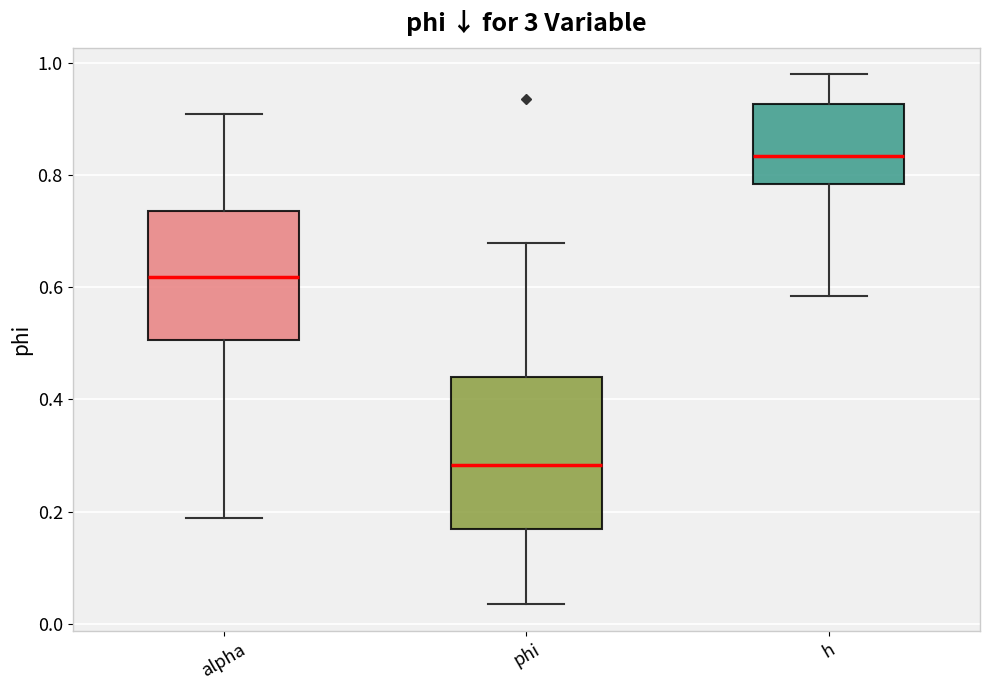

Reading left to right, transcribe this box plot: for each box, give where its median line is, the range the box spans, and where its two whiskers end, as read against the y-axis. The values are not printed on the chart, so give them approximately, as read against the axis.

alpha: median 0.62, box 0.50 to 0.74, whiskers 0.18 to 0.90
phi: median 0.28, box 0.16 to 0.44, whiskers 0.04 to 0.68
h: median 0.84, box 0.78 to 0.92, whiskers 0.58 to 0.98